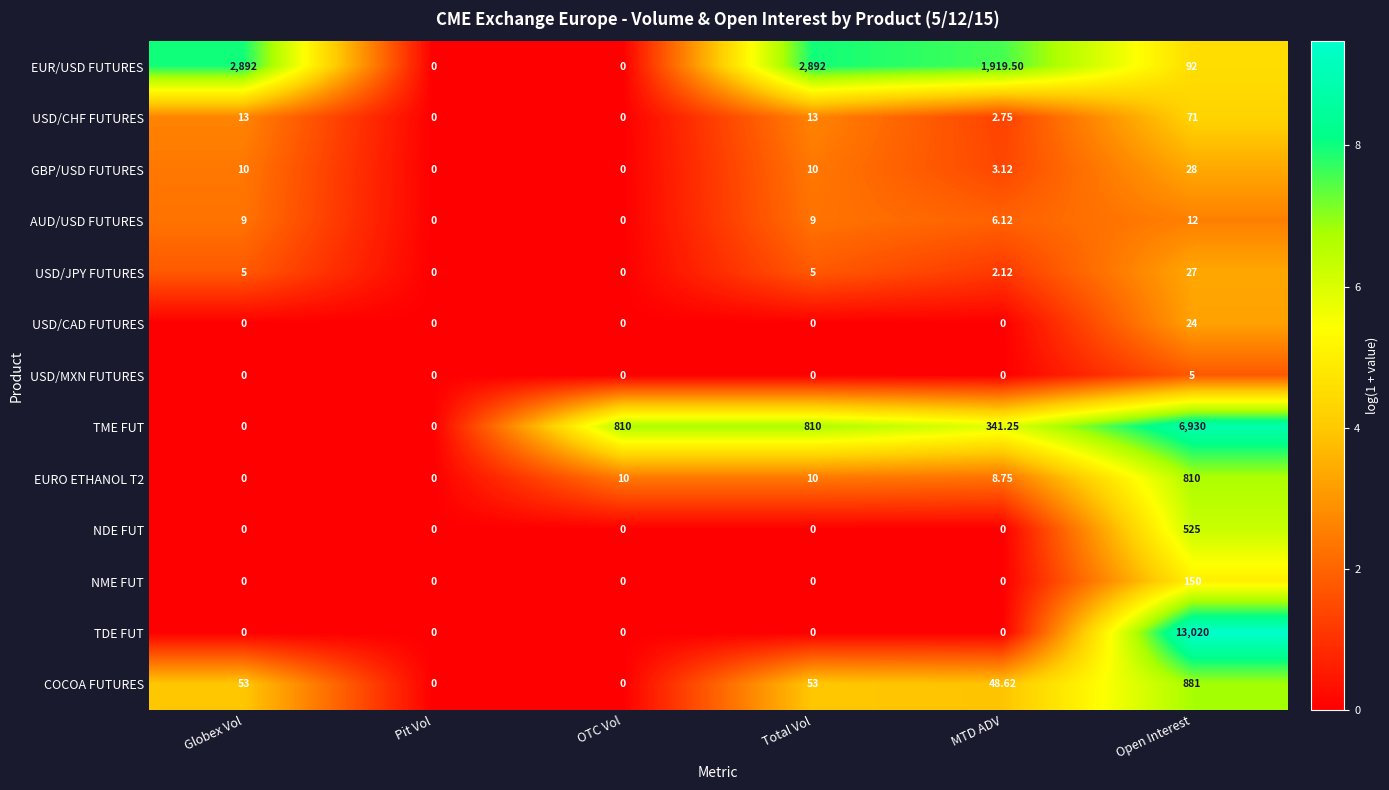

Count the number of data series in this chart.

13